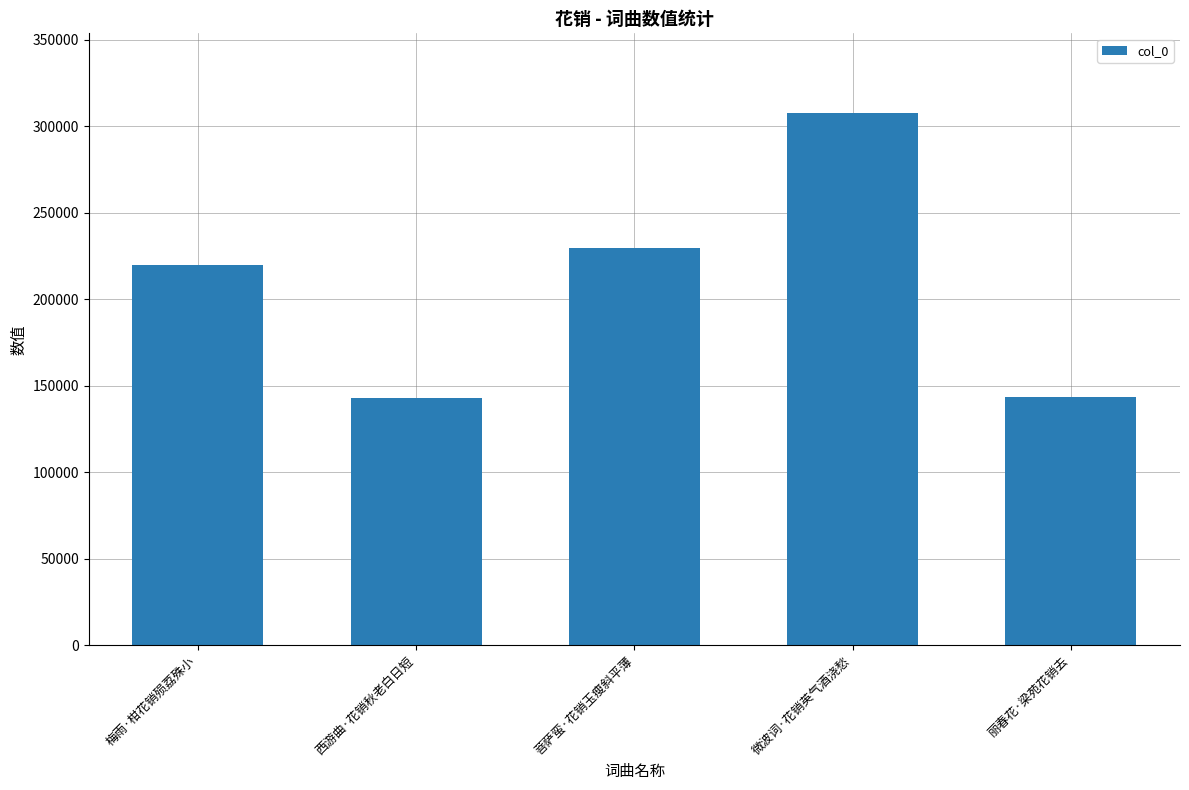

What is the label of the 2nd bar from the left?

西游曲·花销秋老白日短